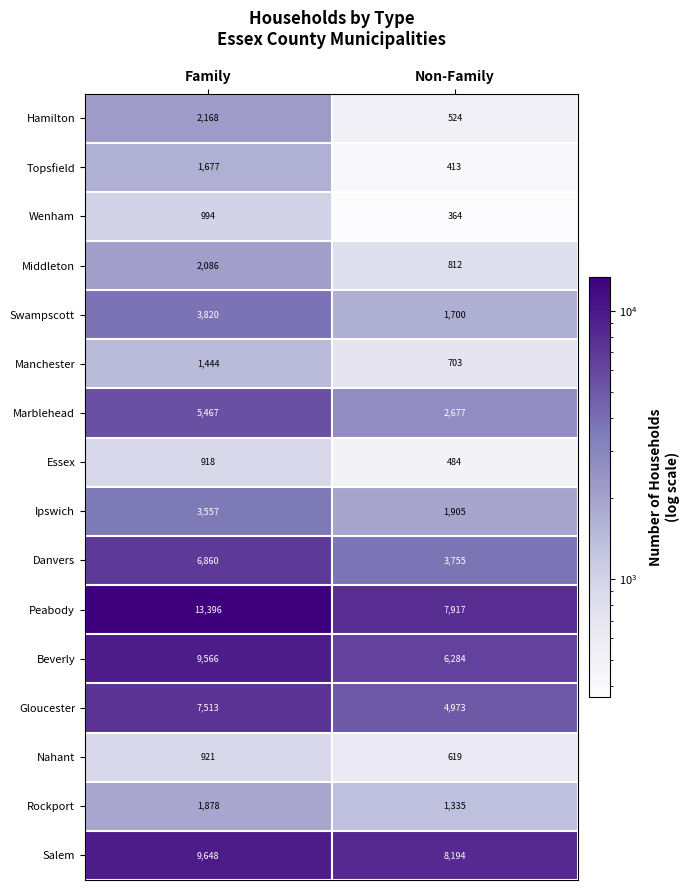

Is it true that Swampscott equals 535 at Non-Family?

False